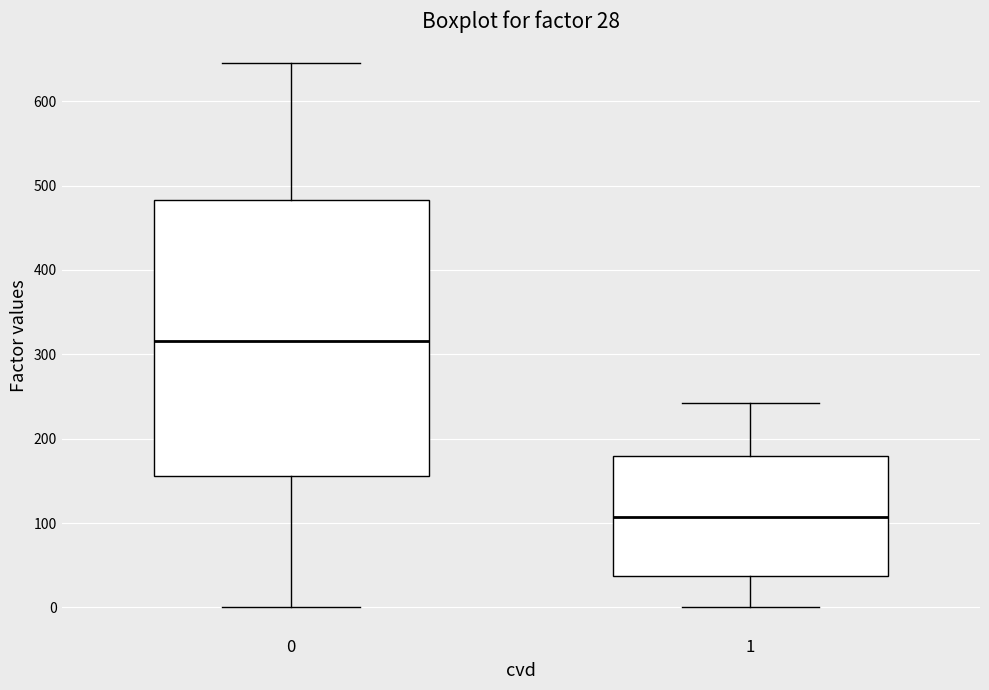

Which box's median line is the highest?

0